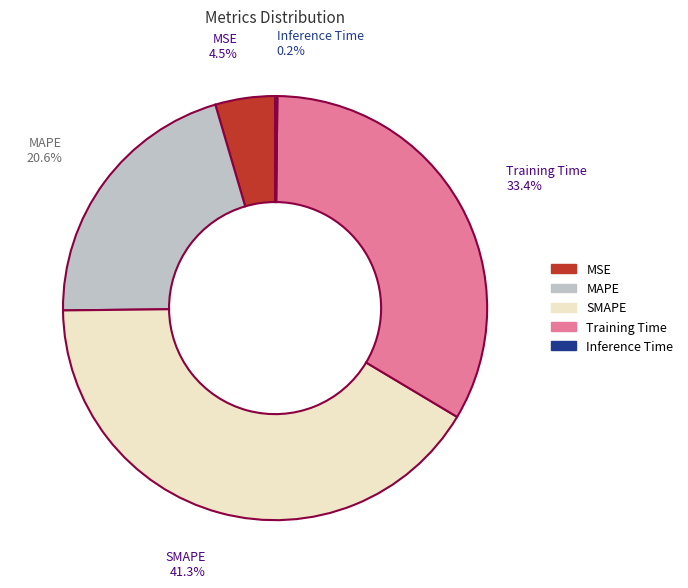

What percentage do MSE and SMAPE together represent?

45.8%